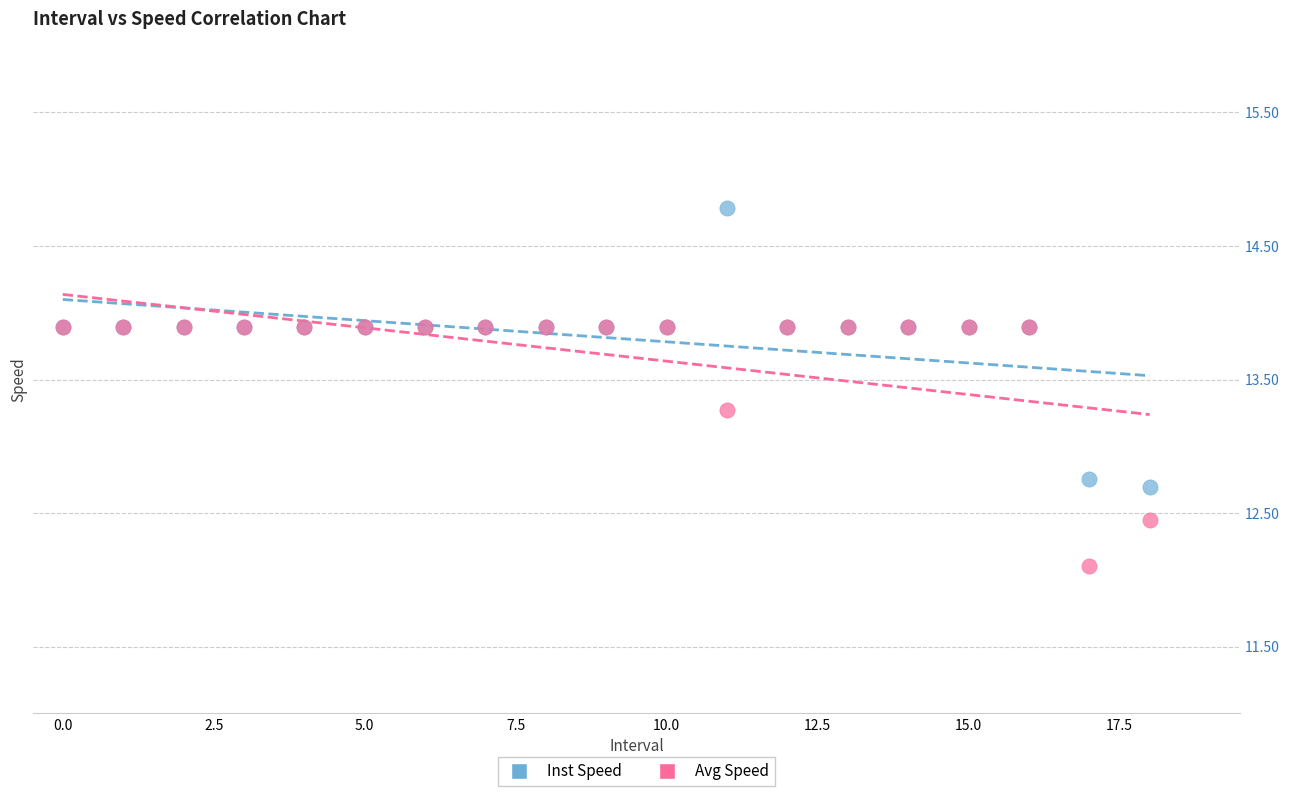

In the Avg Speed series, what Y value is closest to 12?

12.1